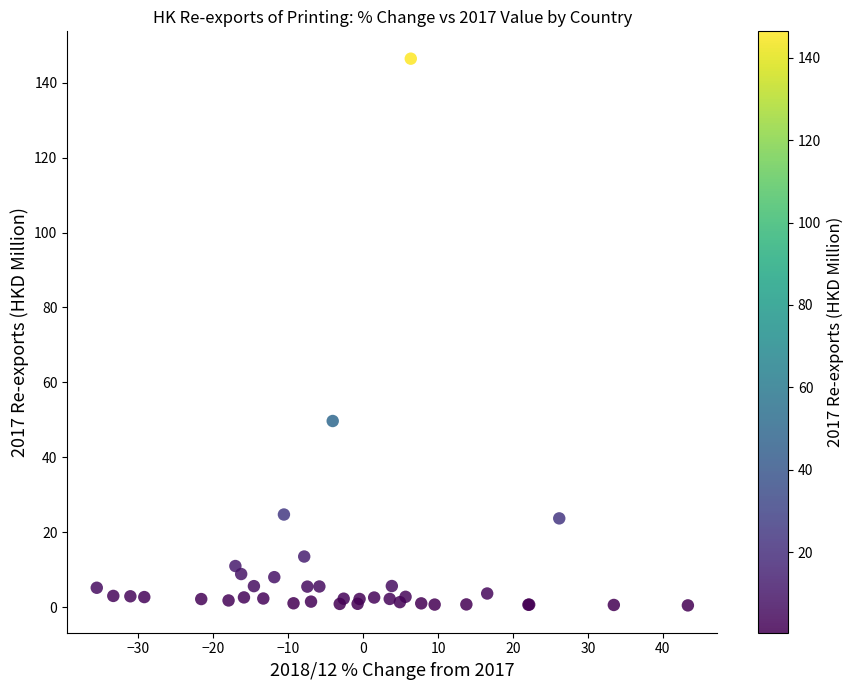

What Y value in the scatter plot is closest to 73?

49.7